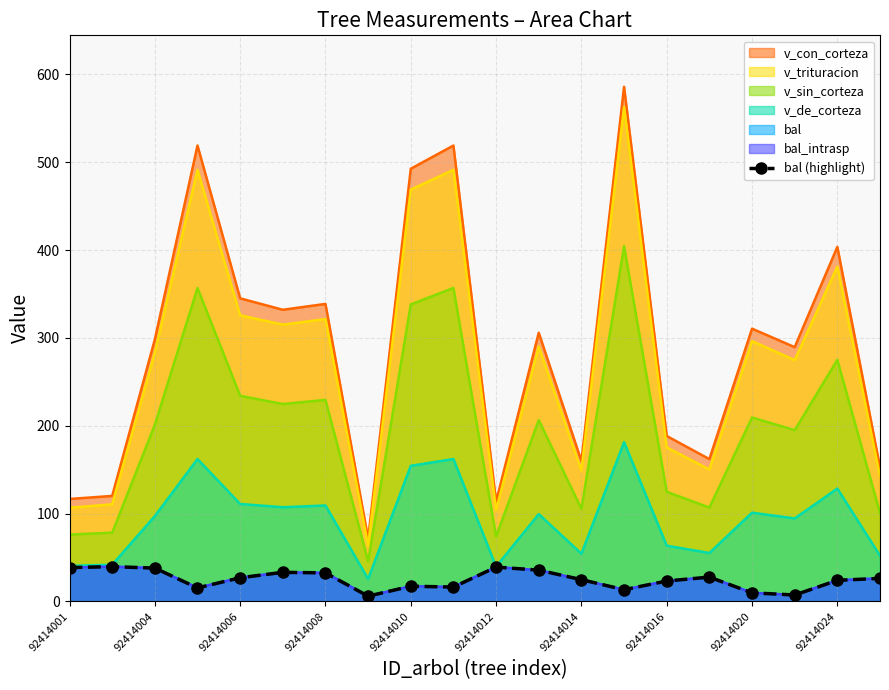

What is the difference between the maximum and minimum values?

33.6